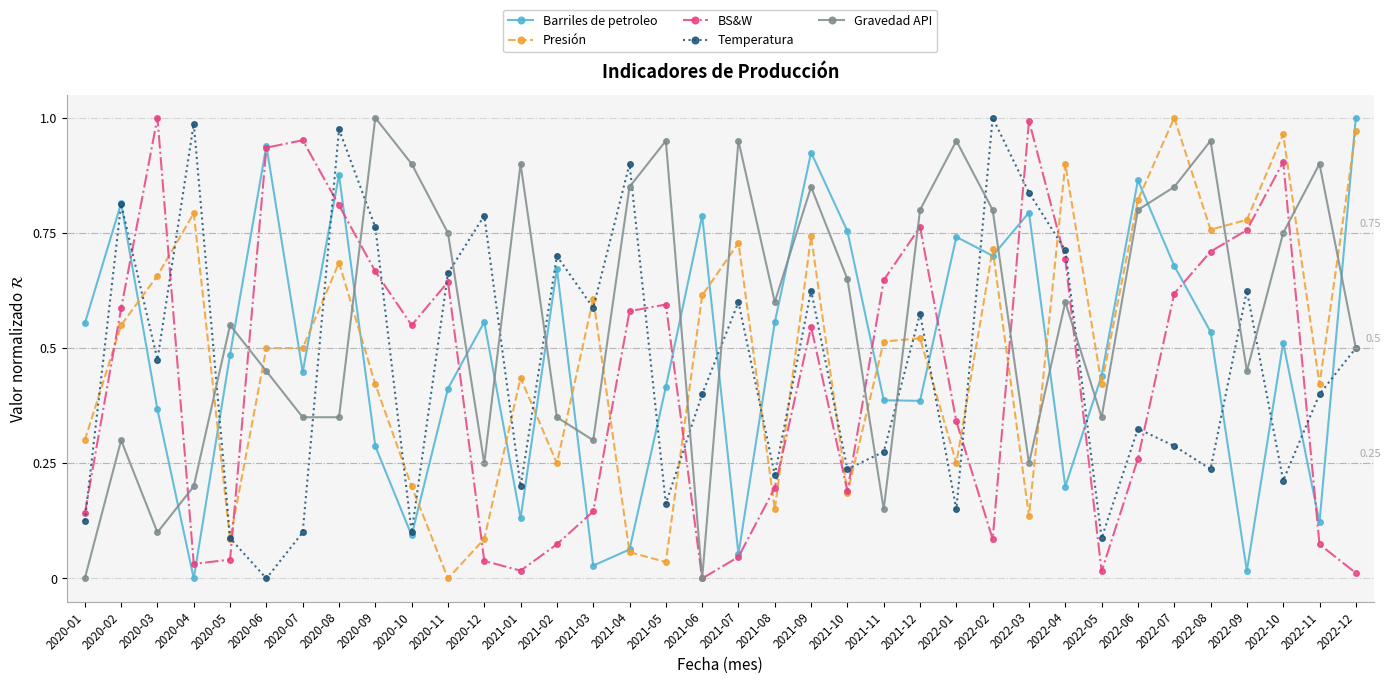

What are all the series names shown in the legend?

Barriles de petroleo, Presión, BS&W, Temperatura, Gravedad API